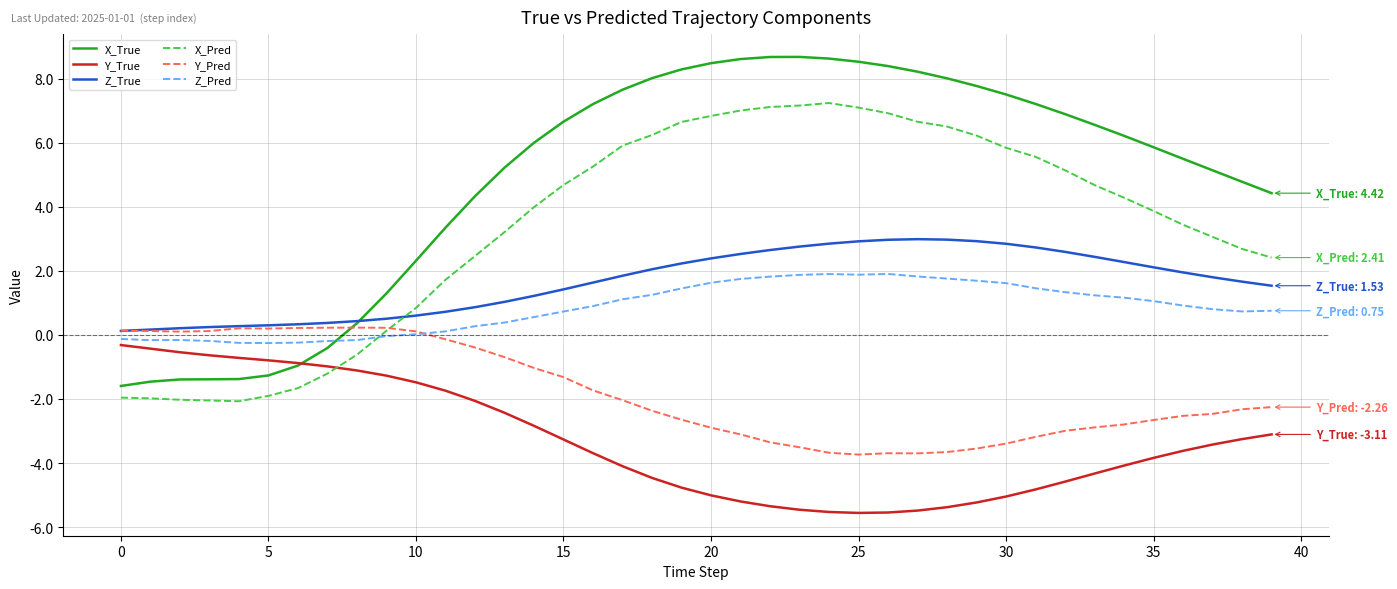

Which series has the largest total across all categories?

X_True